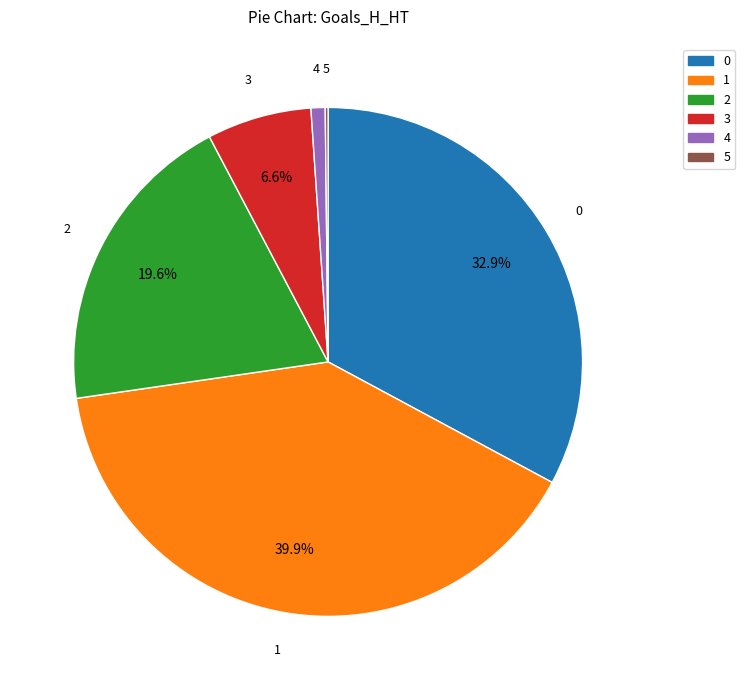

What is the ratio of the value at 0 to the value at 4?

36.6